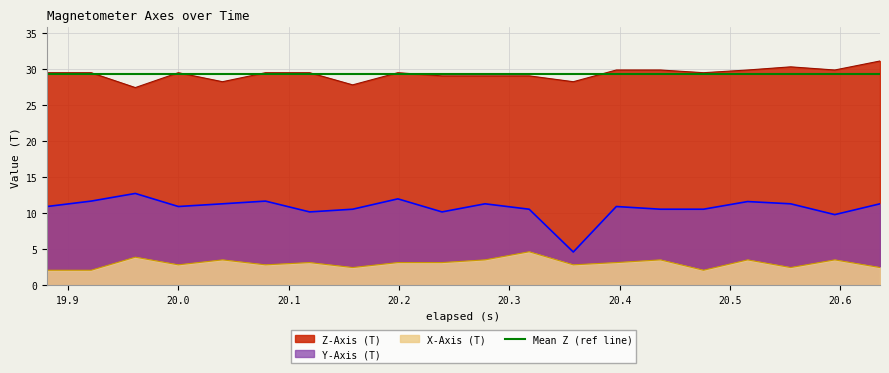

Is the value of Y-Axis (T) at 20.04 greater than the value of X-Axis (T) at 20.239?

Yes